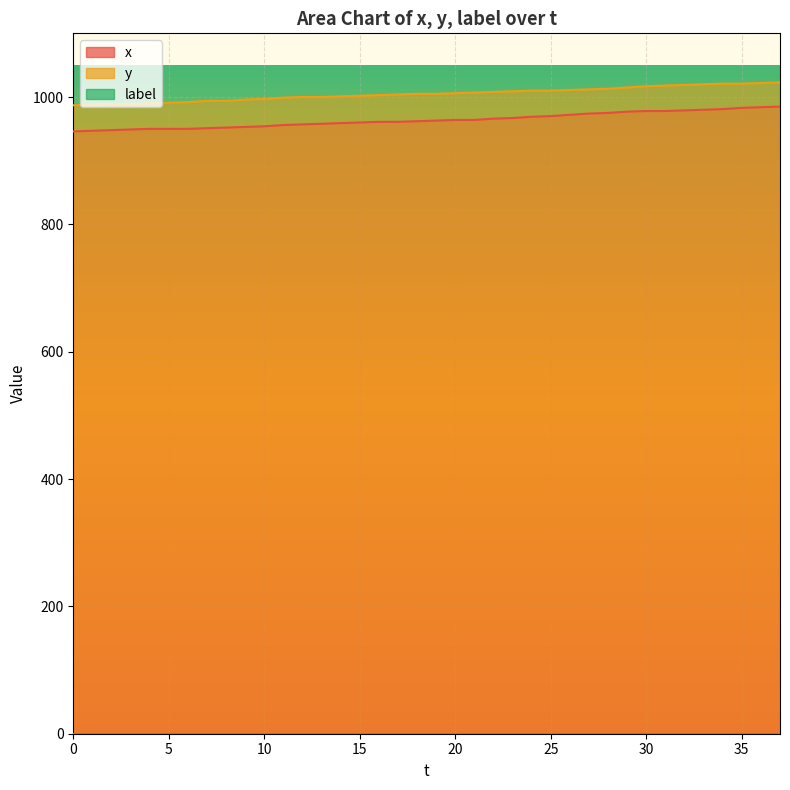

True or false: x and y intersect in this chart.

False